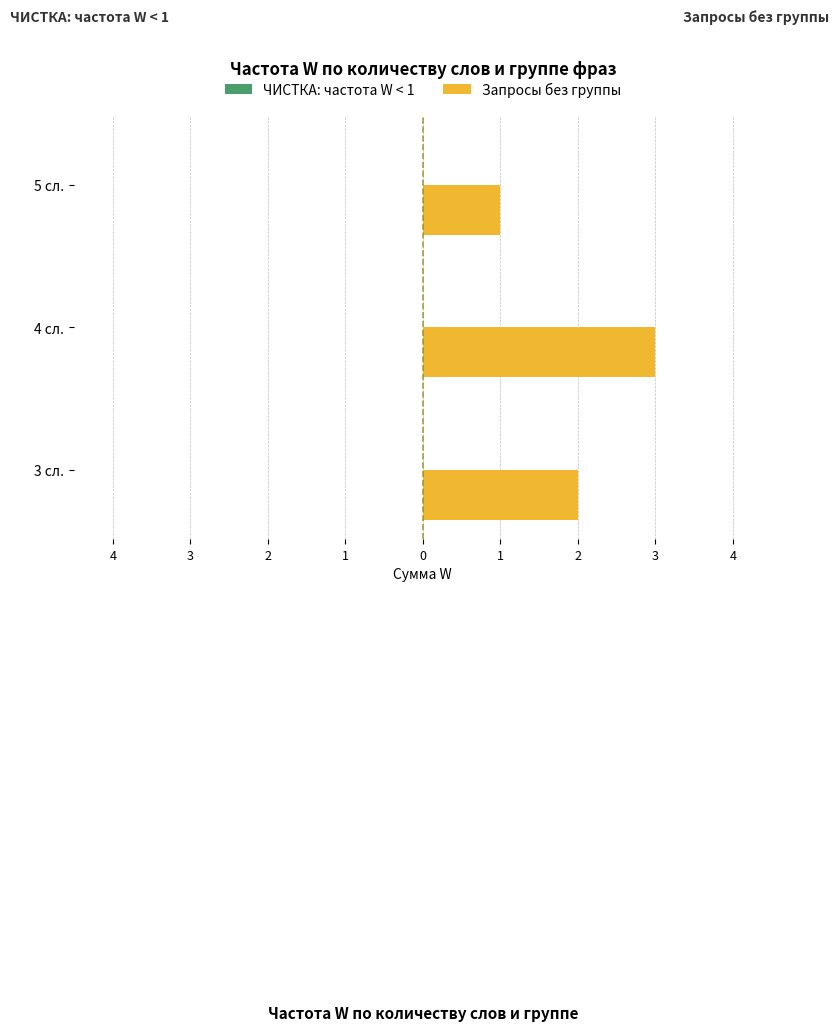

What is the greatest value displayed?

3.0